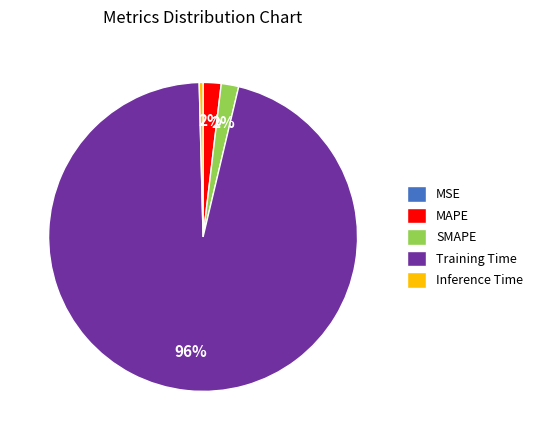

The SMAPE slice represents 2% of the pie. True or false?

True